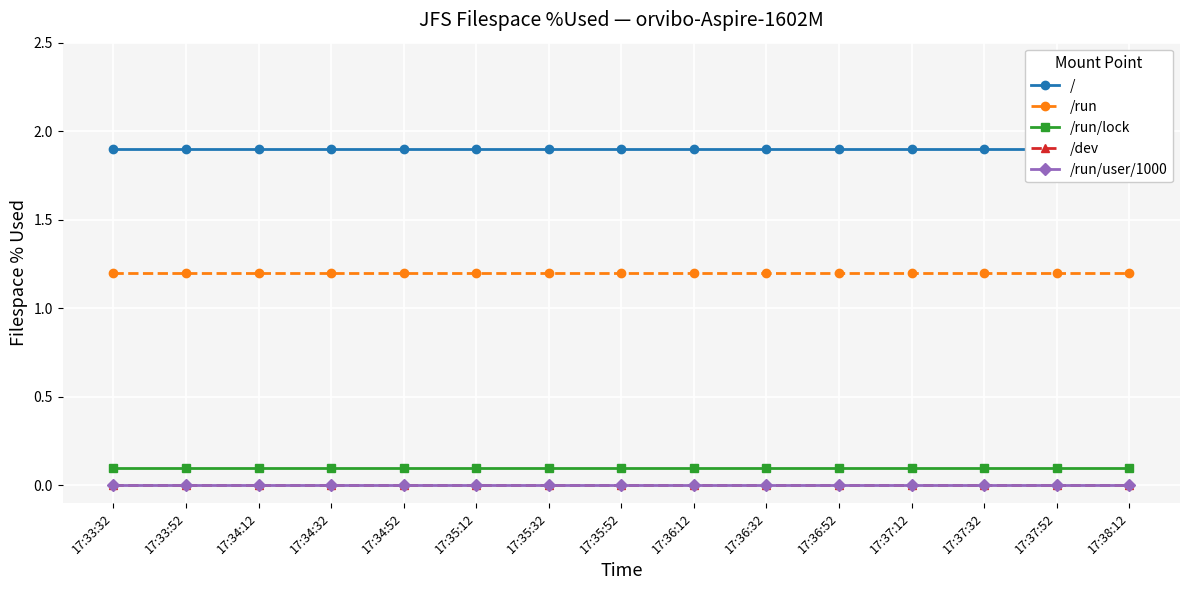

What is the difference between the highest and lowest values at 17:36:32?

1.9